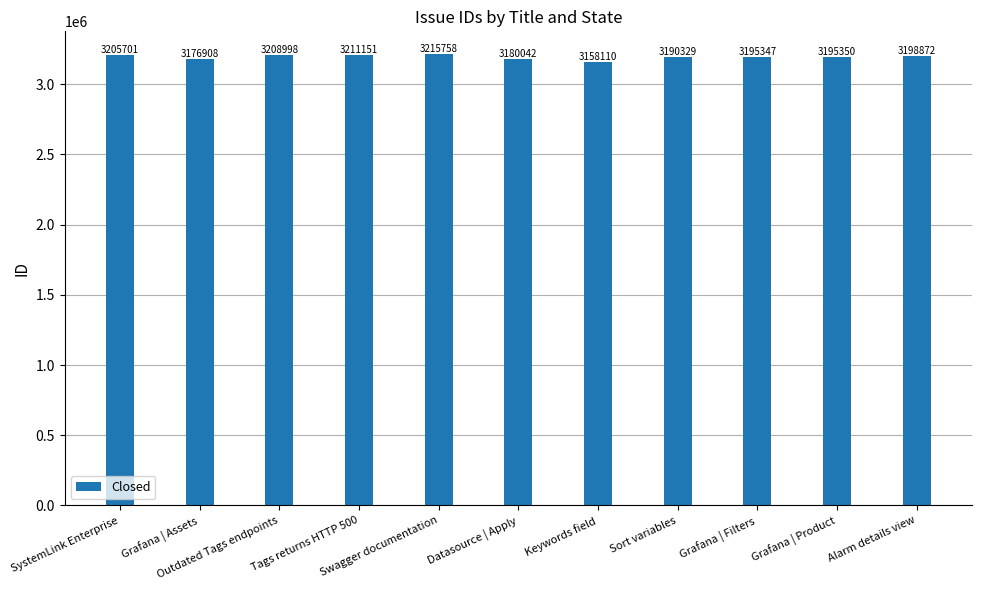

Between SystemLink Enterprise and Alarm details view, which is larger?

SystemLink Enterprise